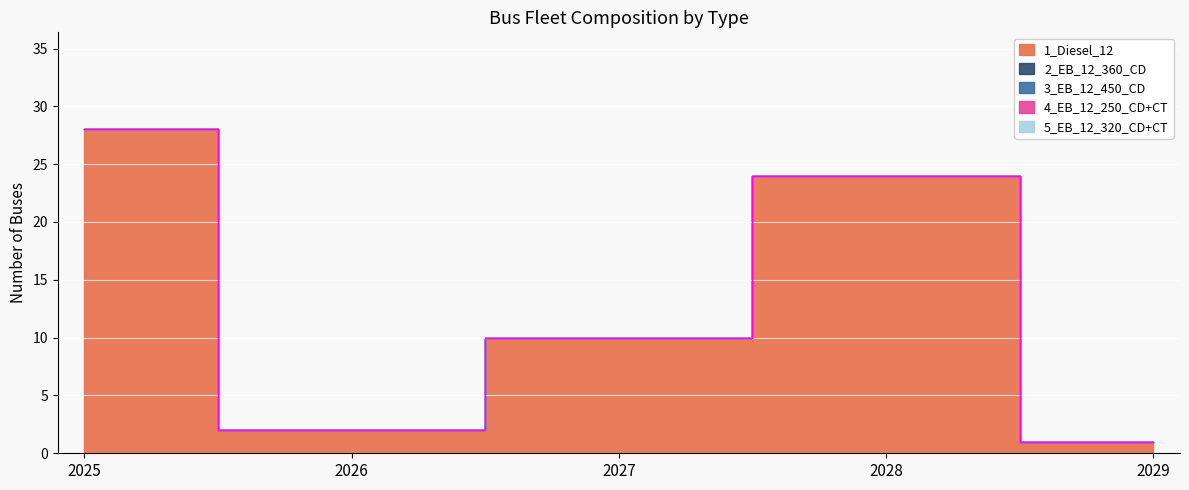

What is the difference between the highest and lowest values at 2028?

24